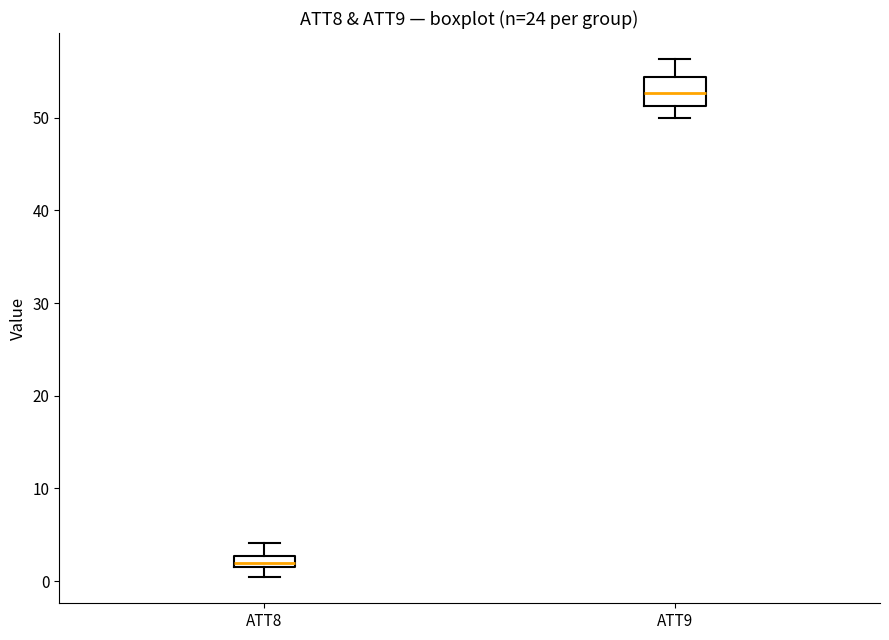

Which box's median line is the lowest?

ATT8